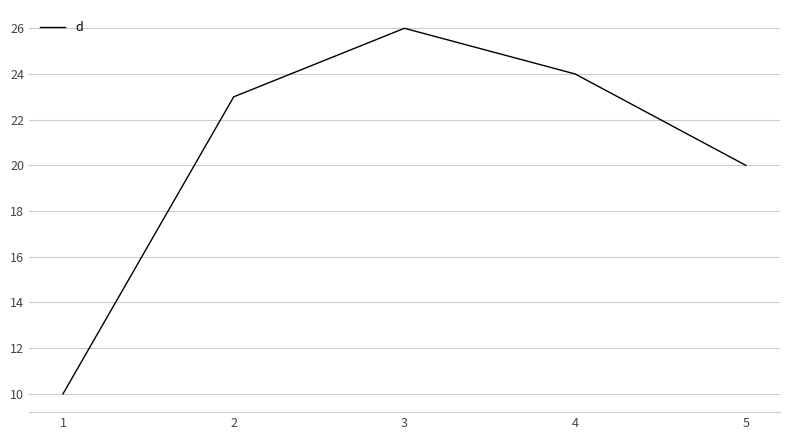

True or false: the data has more than 2 interior local peaks.

False